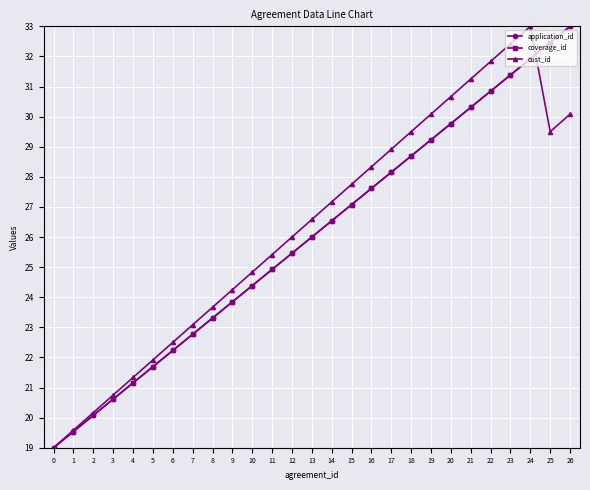

Does the chart have visible grid lines?

Yes